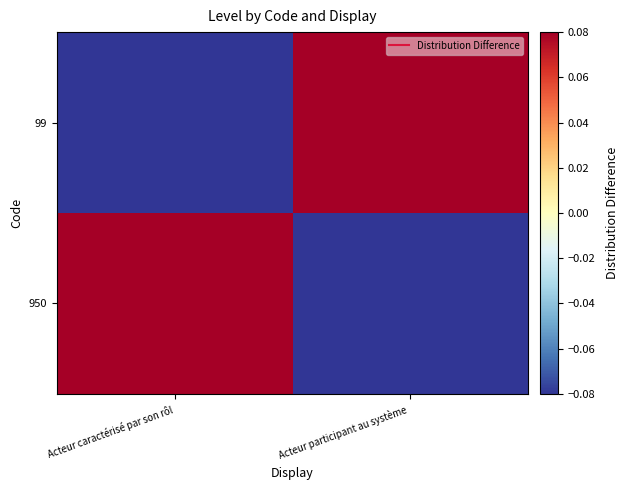

Rank the series at Acteur participant au système from highest to lowest value.

99, 950